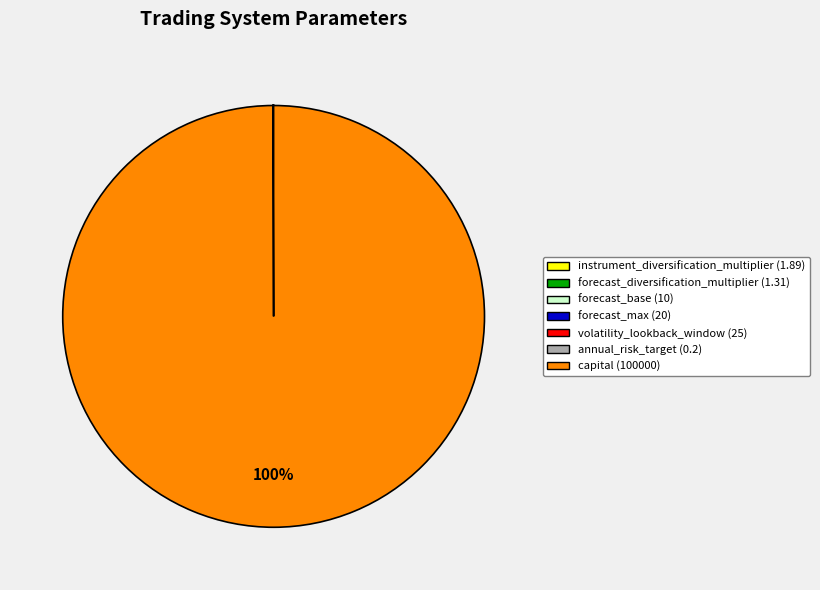

What is the largest slice in the pie chart?

capital